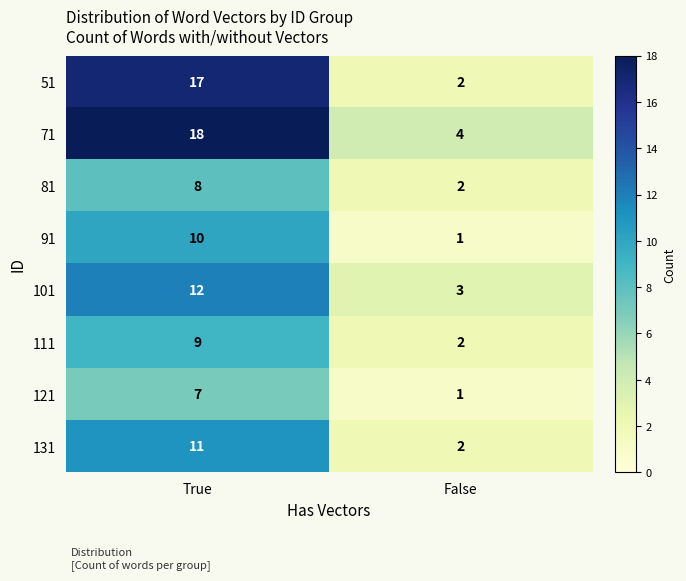

Which category has the highest value in the 51 series?

True